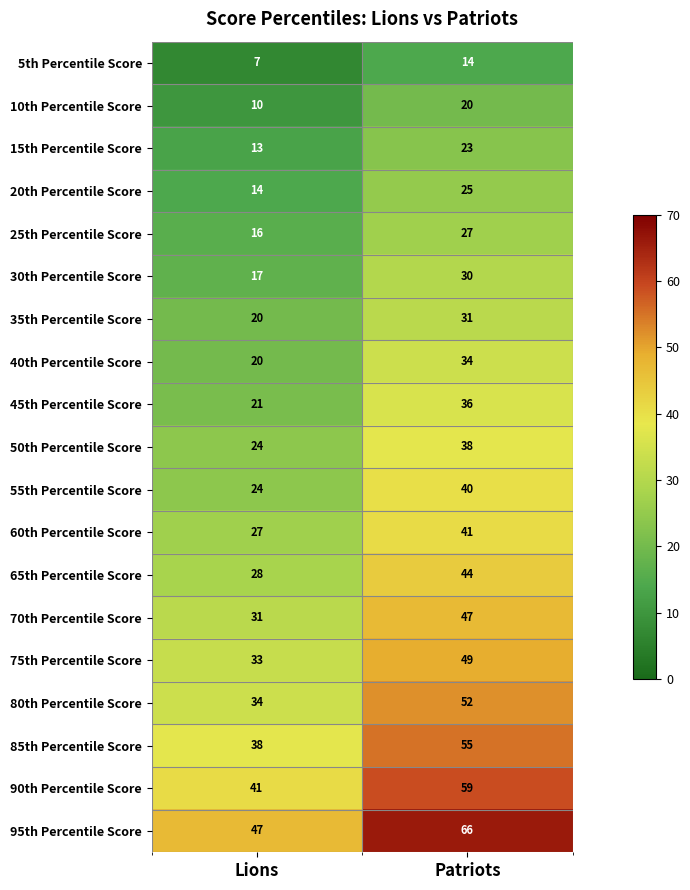

Rank the series by their maximum value, from highest to lowest.

95th Percentile Score, 90th Percentile Score, 85th Percentile Score, 80th Percentile Score, 75th Percentile Score, 70th Percentile Score, 65th Percentile Score, 60th Percentile Score, 55th Percentile Score, 50th Percentile Score, 45th Percentile Score, 40th Percentile Score, 35th Percentile Score, 30th Percentile Score, 25th Percentile Score, 20th Percentile Score, 15th Percentile Score, 10th Percentile Score, 5th Percentile Score